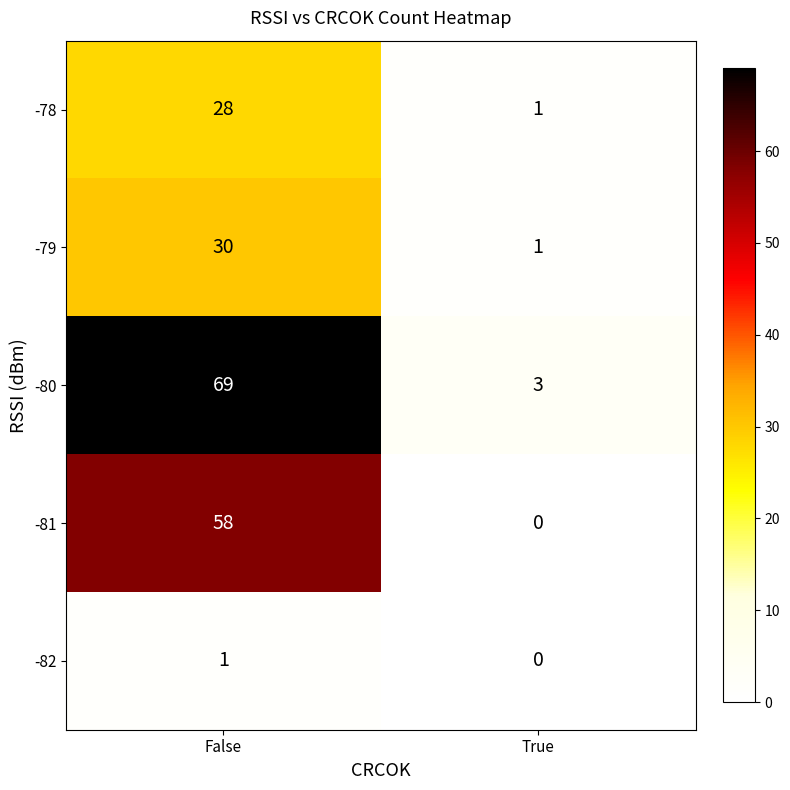

Read the -80 value at True, to the nearest 5.

5